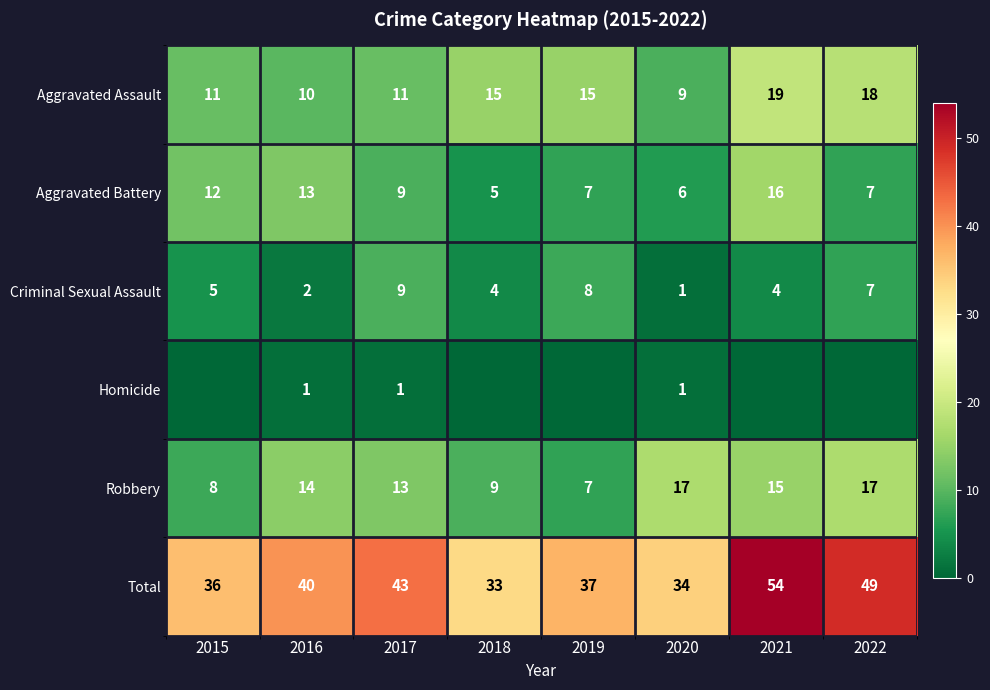

Rank the series at 2019 from lowest to highest value.

Homicide, Aggravated Battery, Robbery, Criminal Sexual Assault, Aggravated Assault, Total